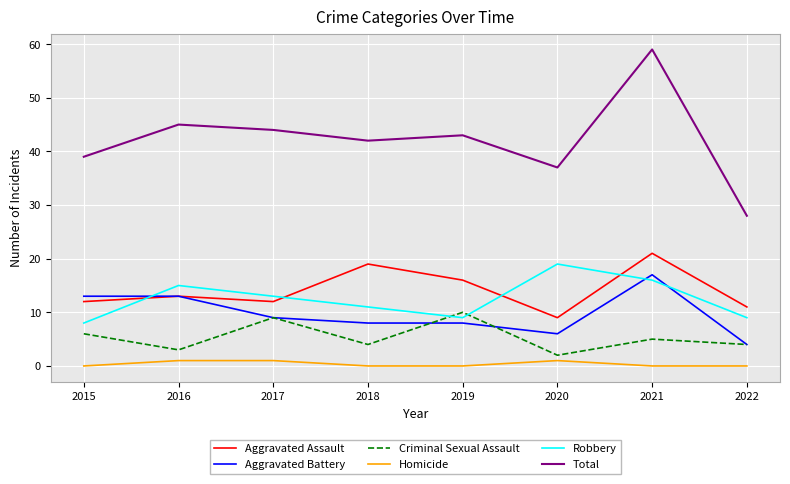

True or false: Criminal Sexual Assault has a value of 2 at 2015.

False